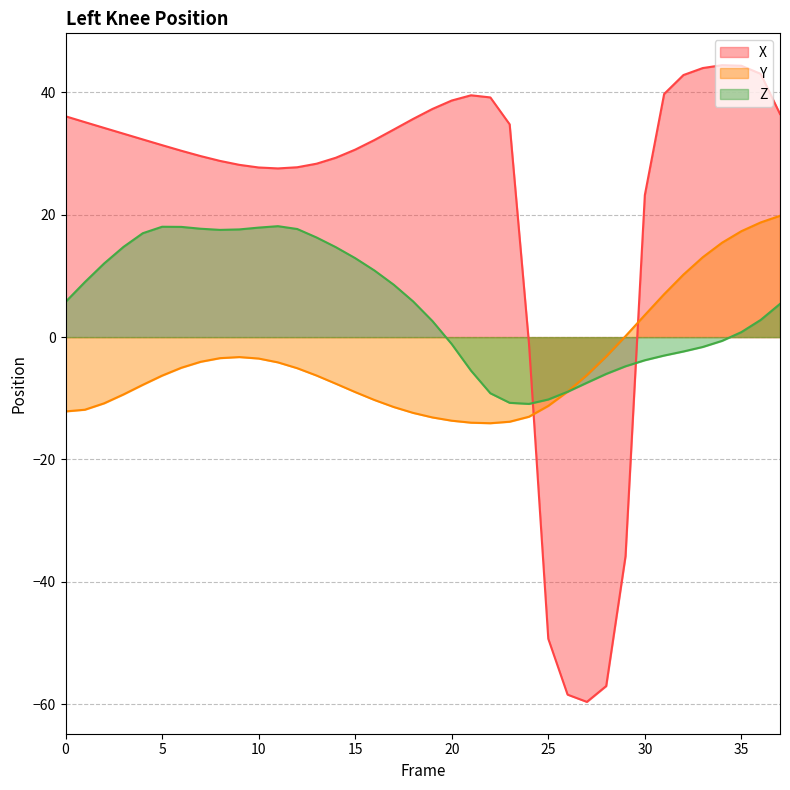

What is the spread (max minus min) of values at 9?

31.4